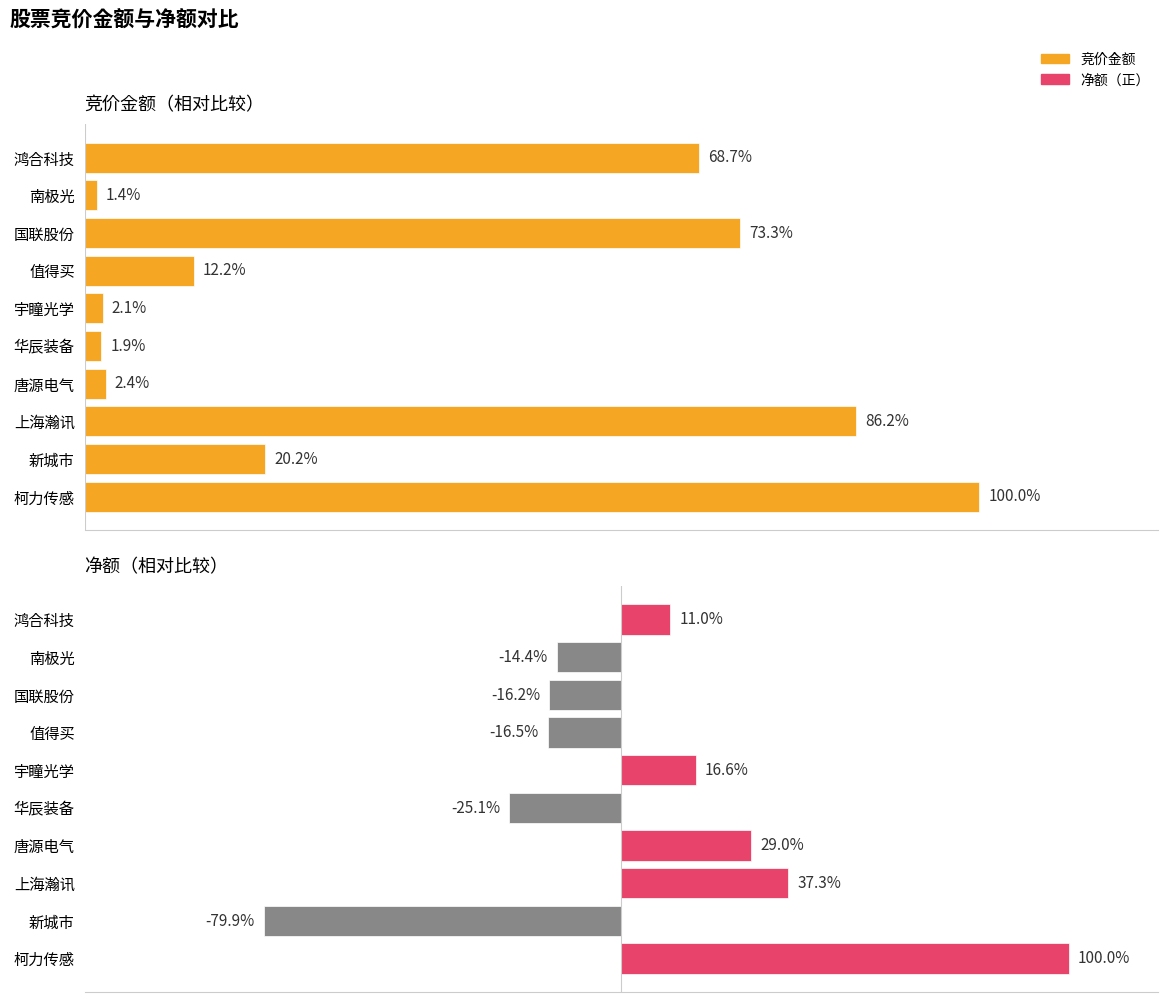

The value of 净额 at 新城市 is -18.8. True or false?

False